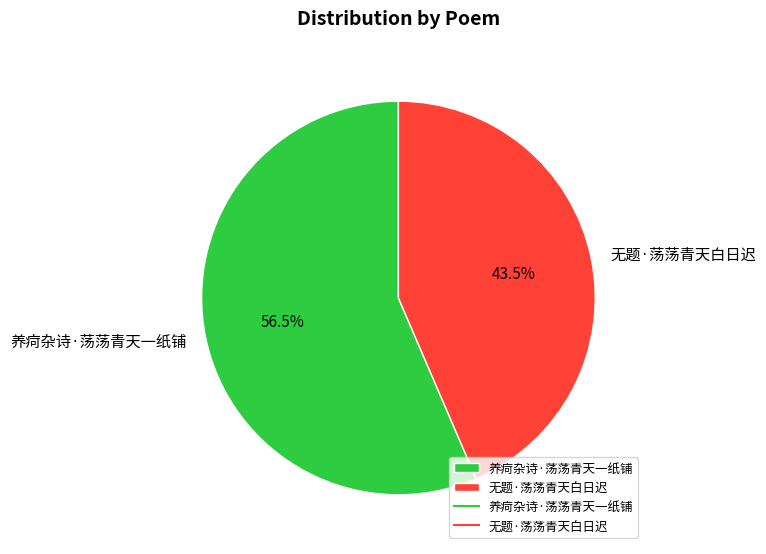

How many slices are in this pie chart?

2